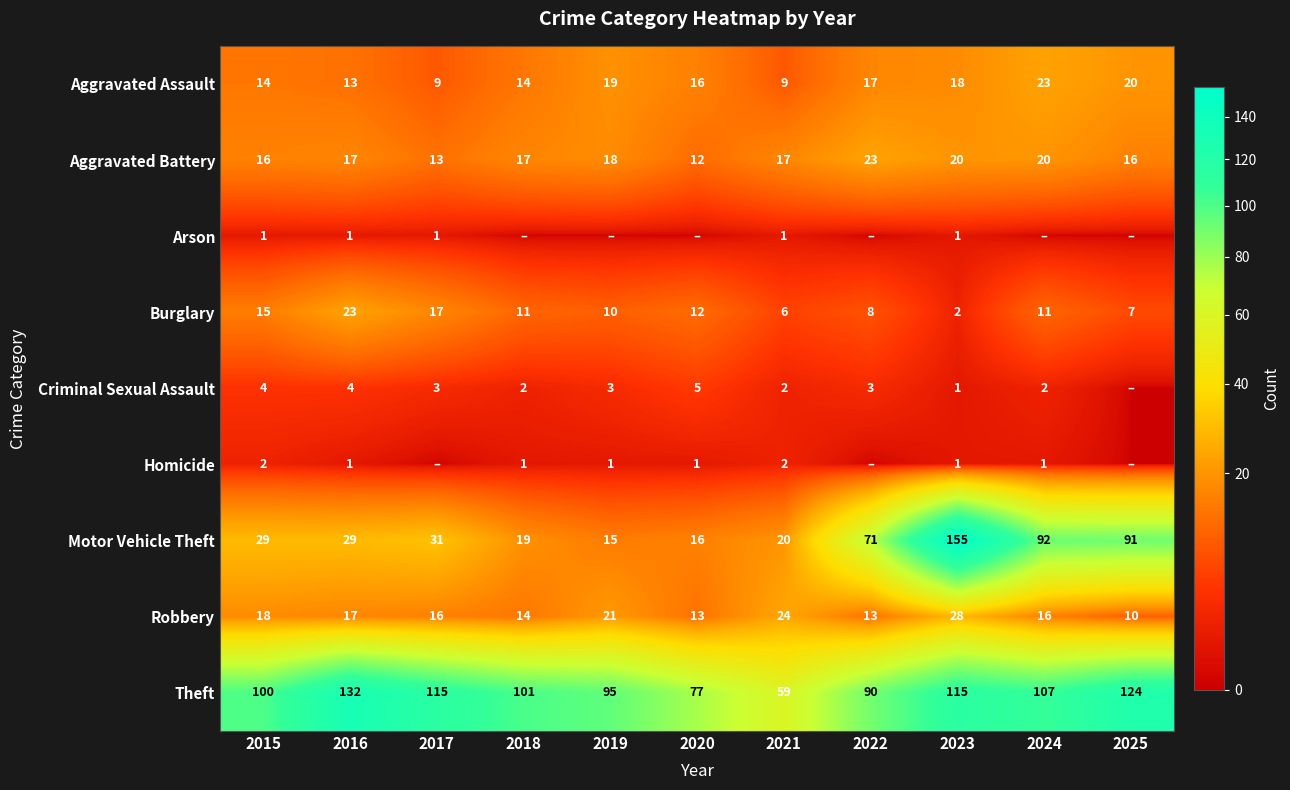

How many data points in Aggravated Assault are less than 16?

5